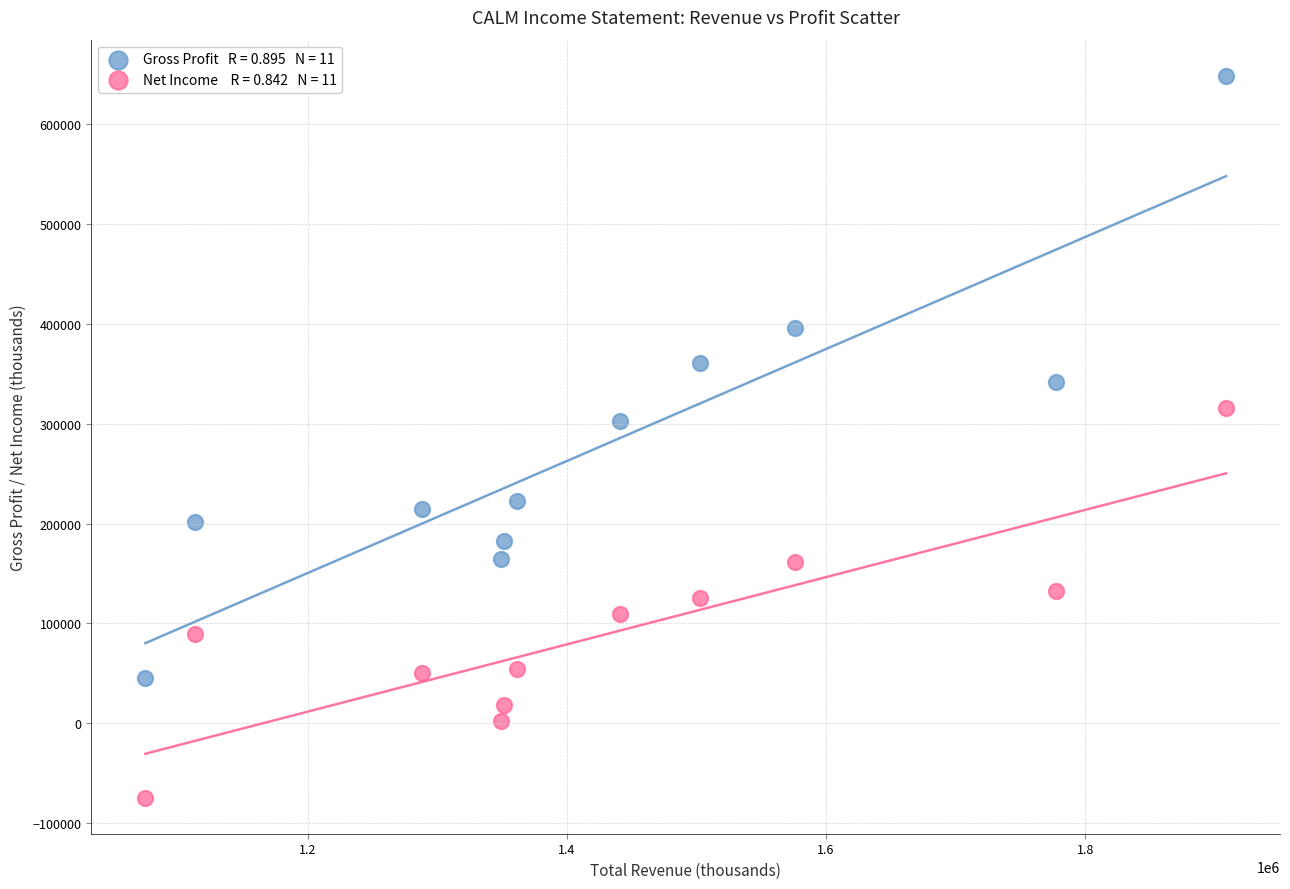

Across all series, what Y value is closest to 286900?

302800